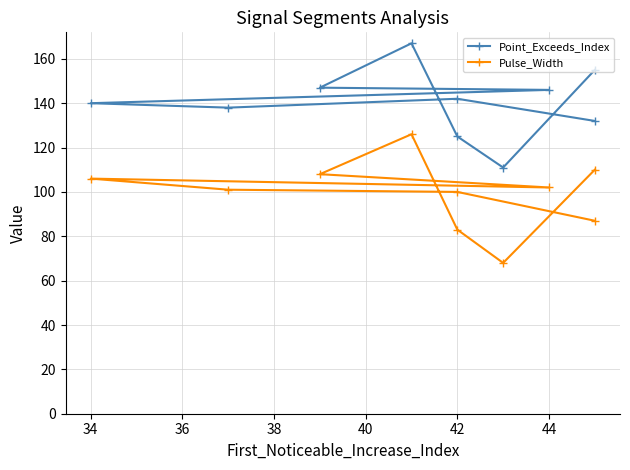

What is the sum of all Point_Exceeds_Index values?

1403